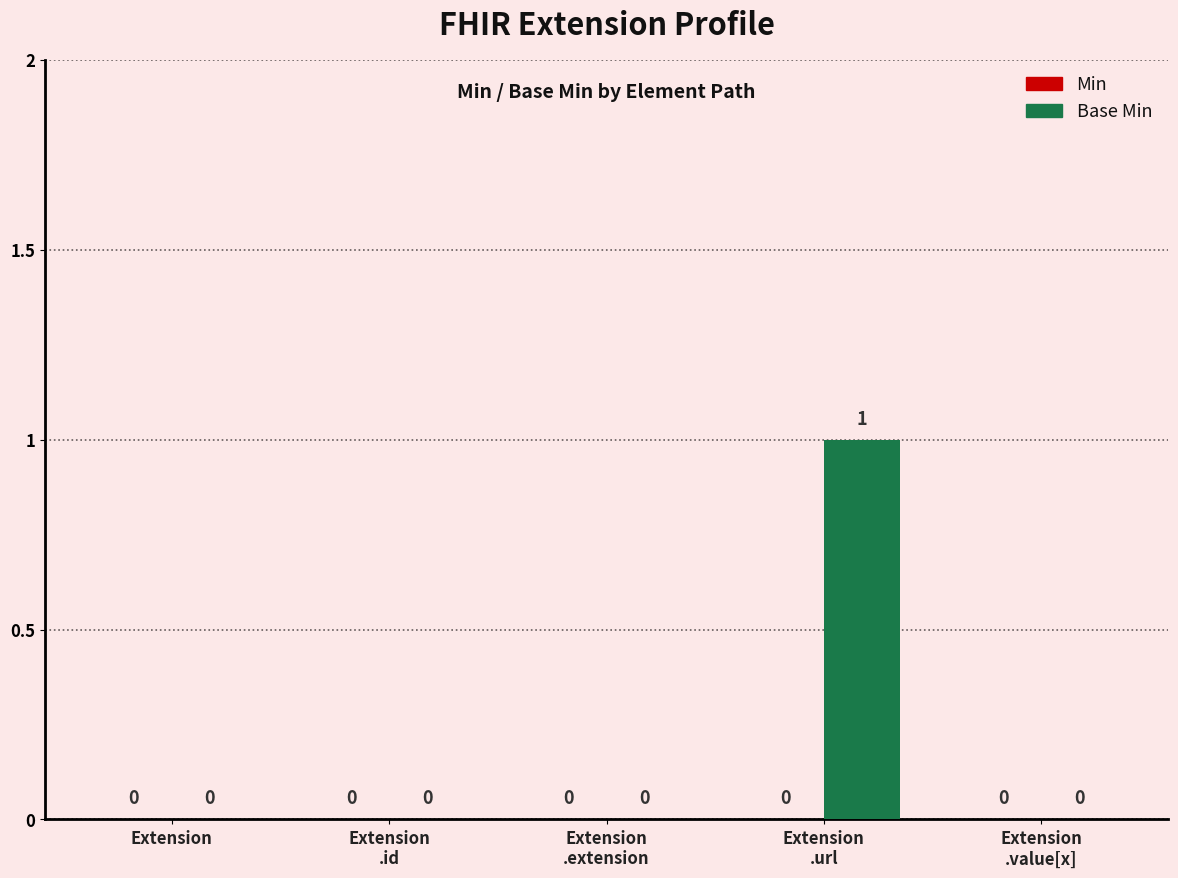

The chart shows a value of 0 at Extension. True or false?

True